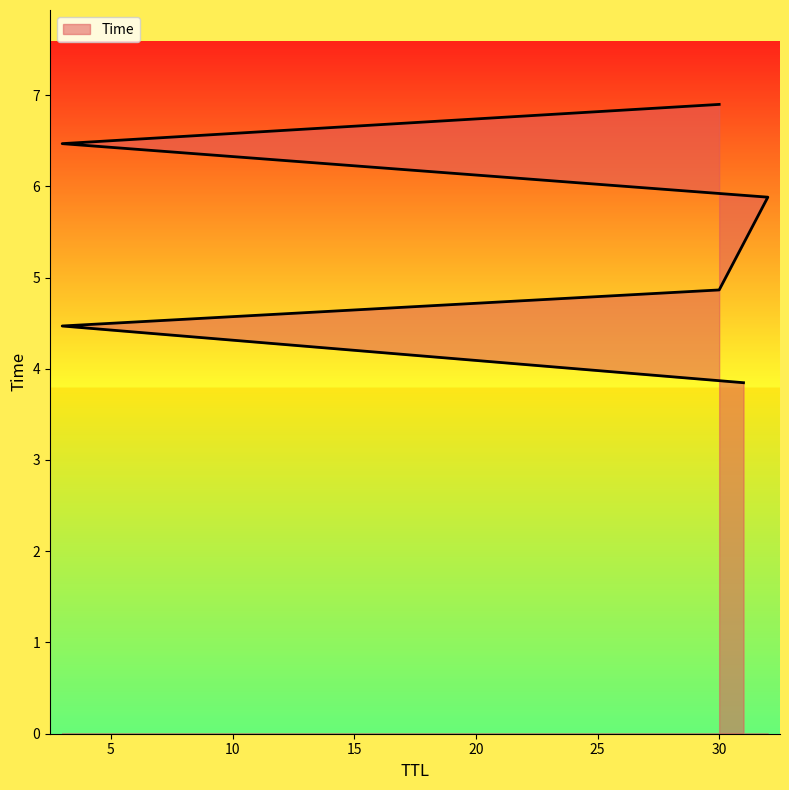

What is the greatest value displayed?

6.9